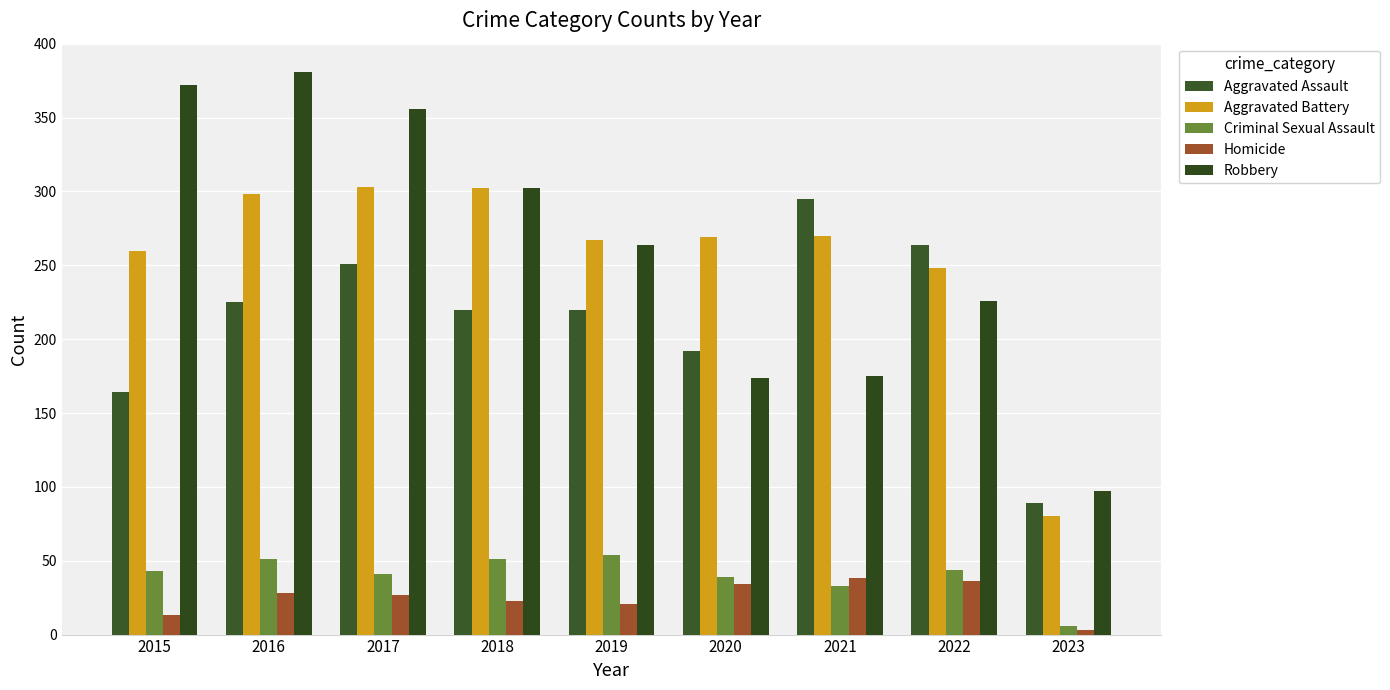

How many values in the Criminal Sexual Assault series are below 43?

4